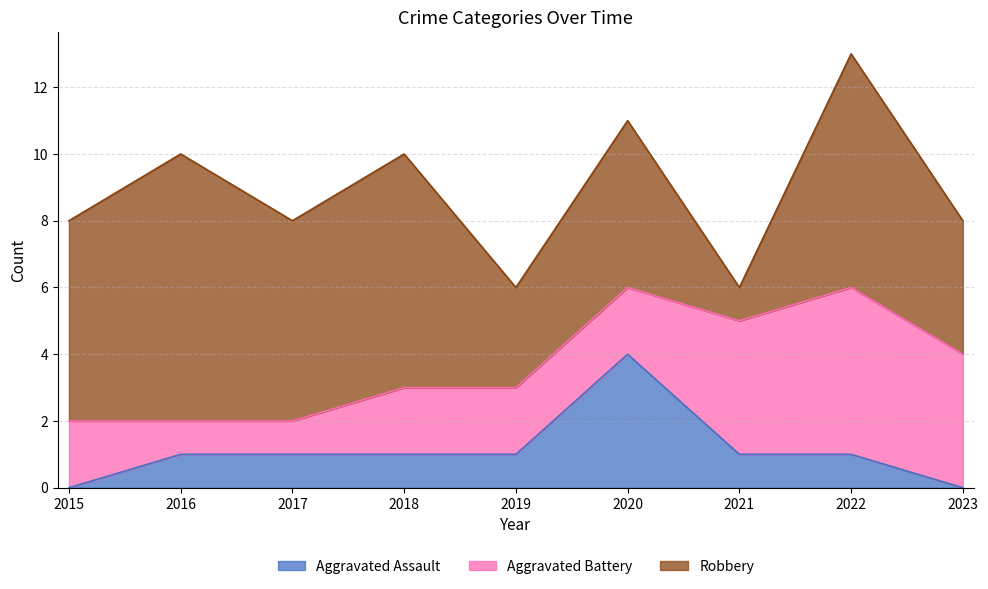

Reading left to right, extract all data points from this chart.

Aggravated Assault: 0	1	1	1	1	4	1	1	0
Aggravated Battery: 2	1	1	2	2	2	4	5	4
Robbery: 6	8	6	7	3	5	1	7	4